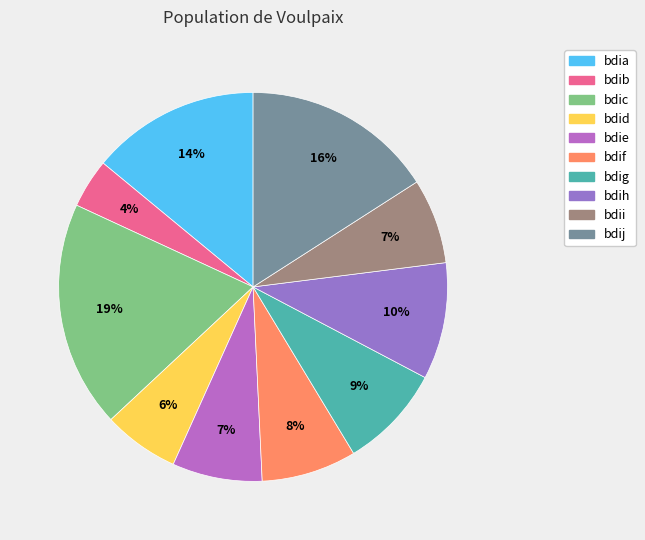

To the nearest percent, what is the average slice percentage?

10%